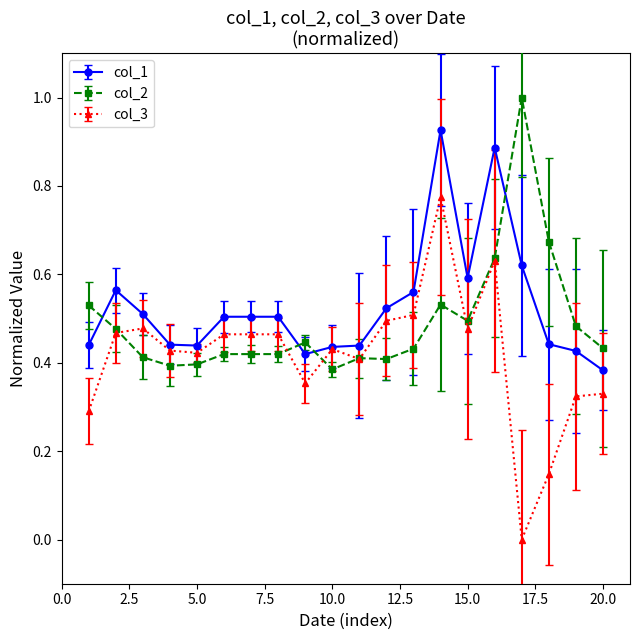

Which series has the largest range (max minus min)?

col_3